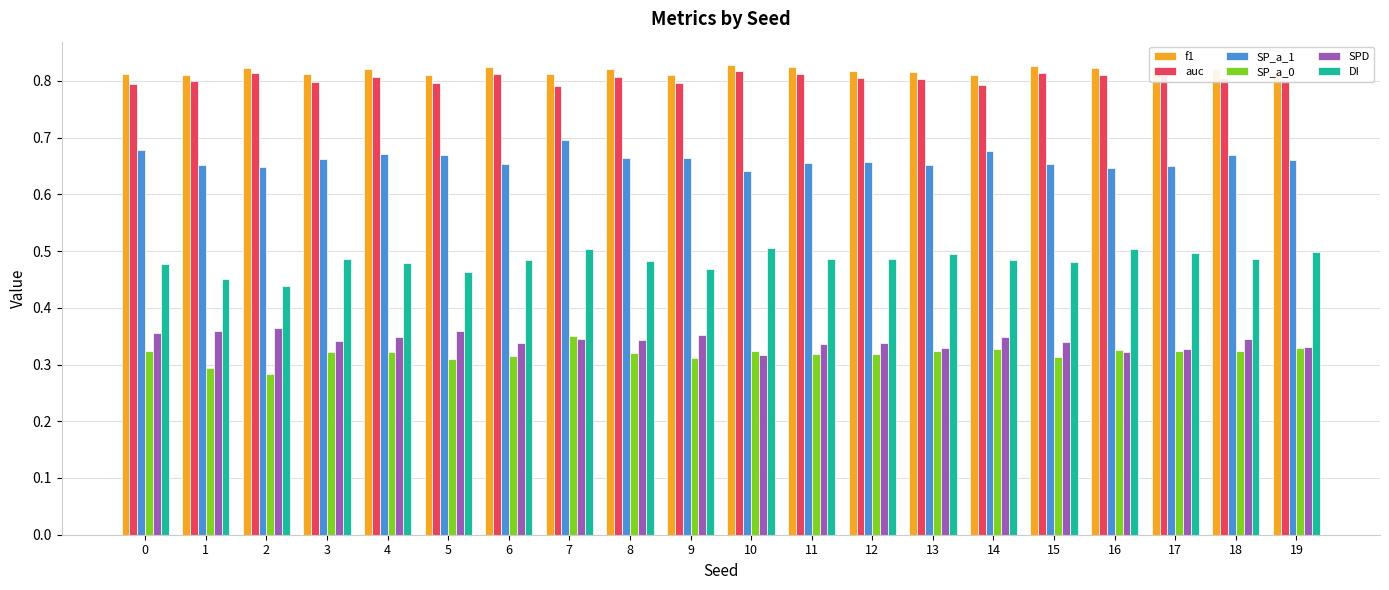

Is it true that f1 equals 0.8 at 15?

True